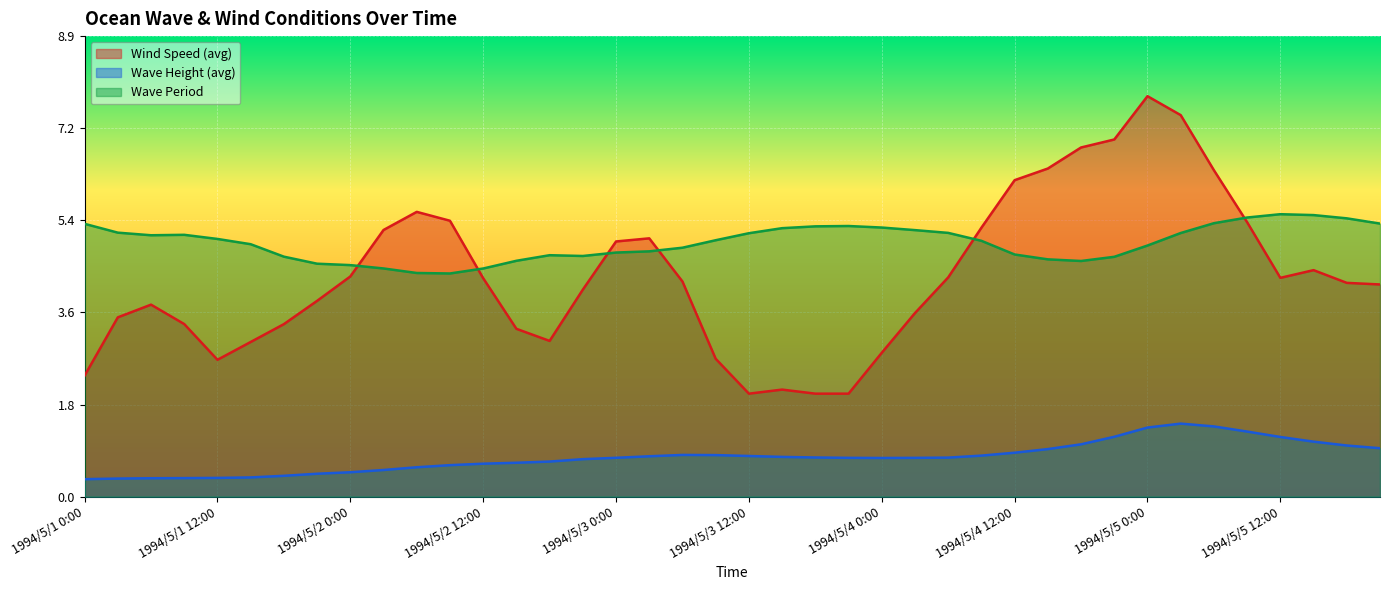

The value of Wind Speed (avg) at 1994/5/2 18:00 is 1.4. True or false?

False